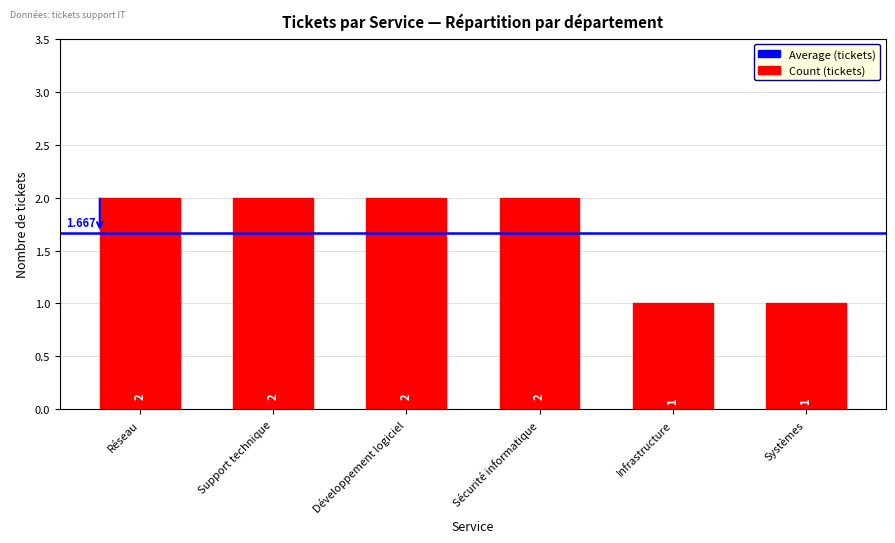

Are the bars grouped side by side (vs. stacked)?

No